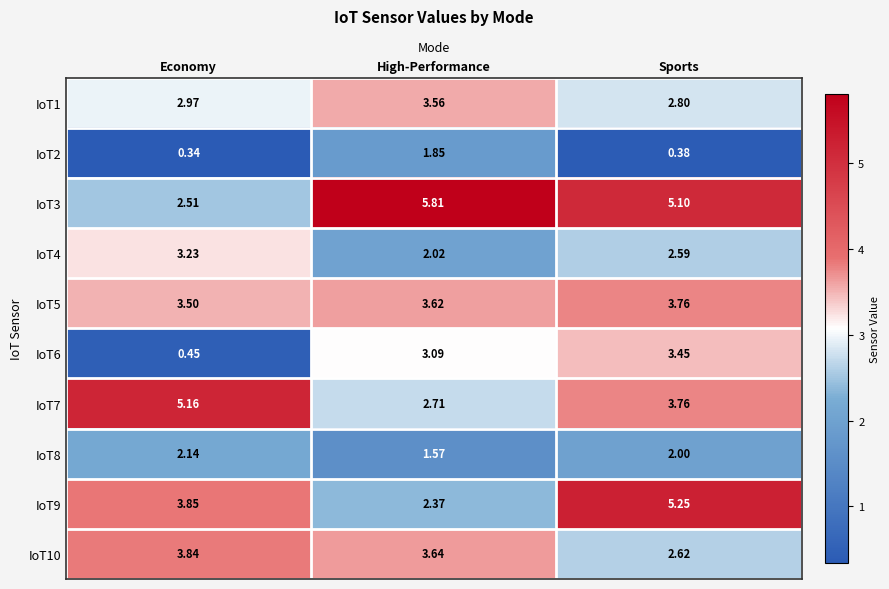

Which category has the highest value across all series?

High-Performance